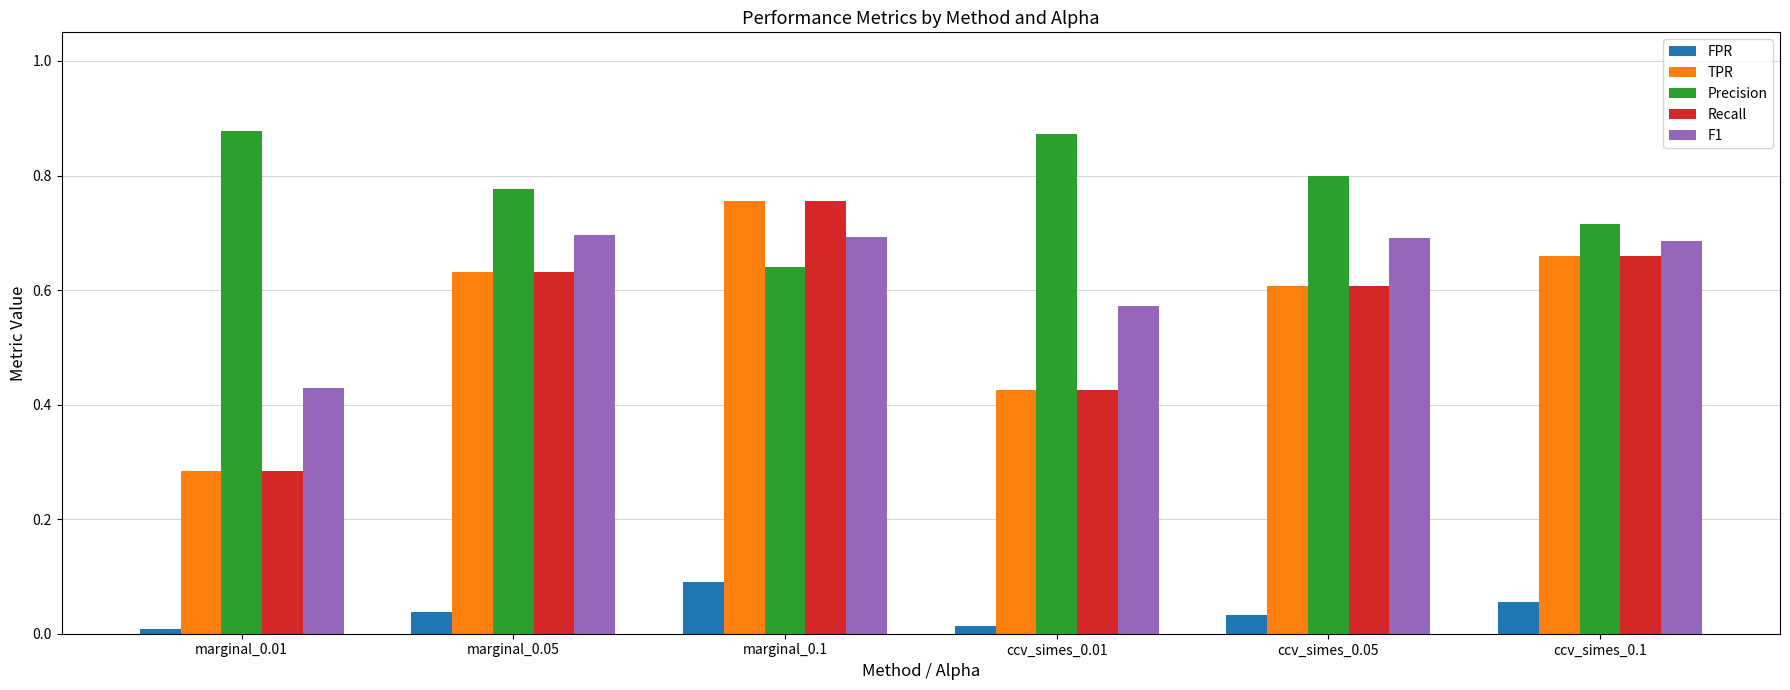

At which label does Precision reach its minimum?

marginal_0.1